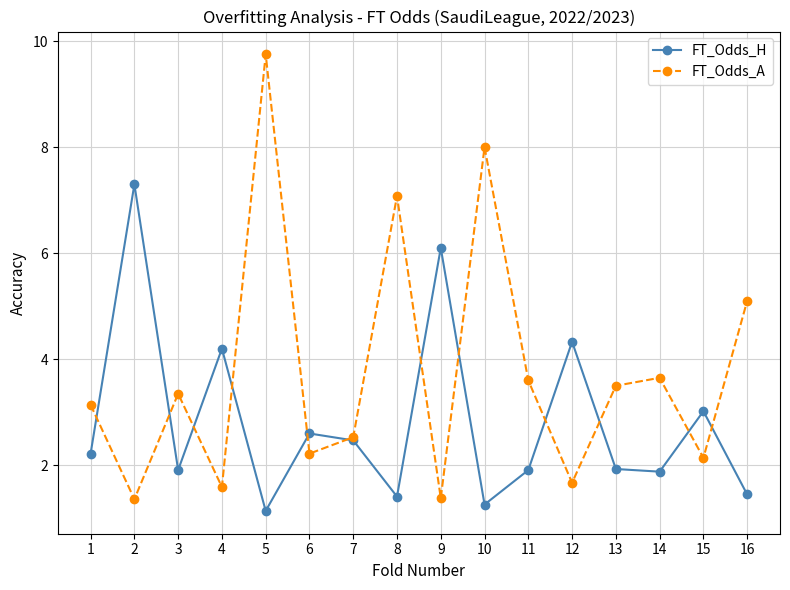

What is the spread (max minus min) of values at 2?

5.9